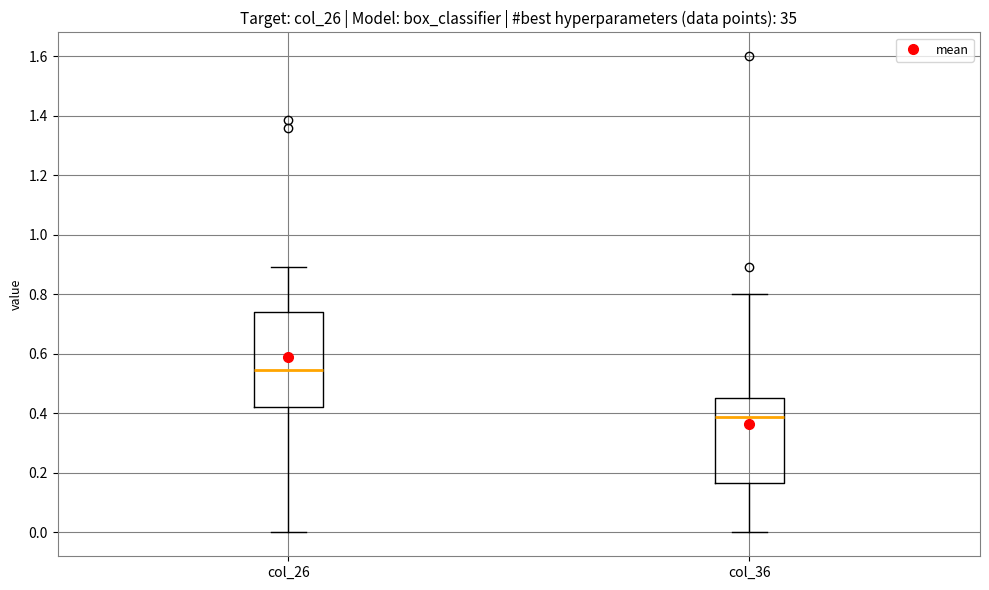

Comparing the boxes themselves (not the whiskers), which one is the tallest?

col_26